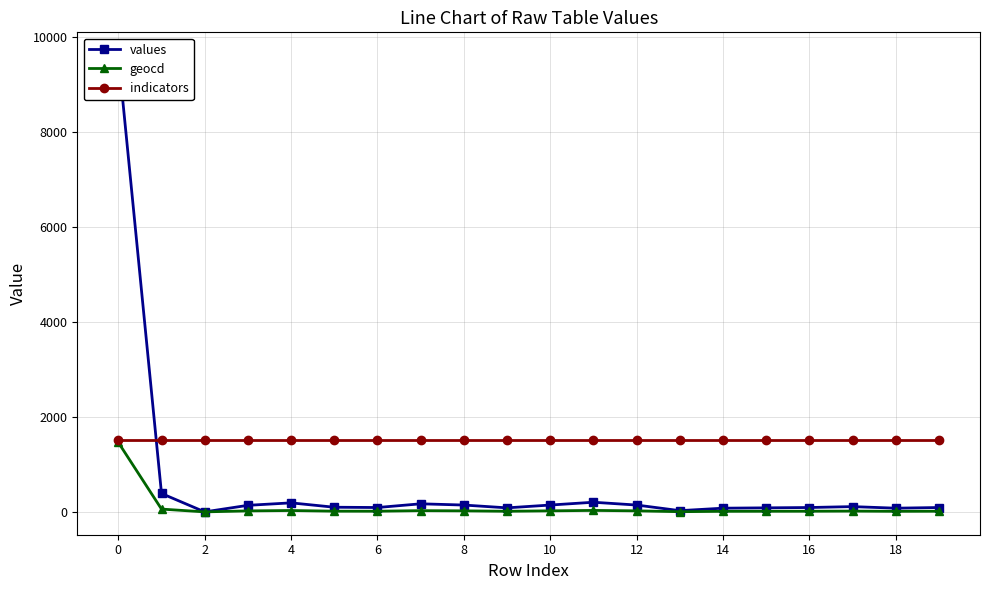

Which series has the widest spread of values?

values